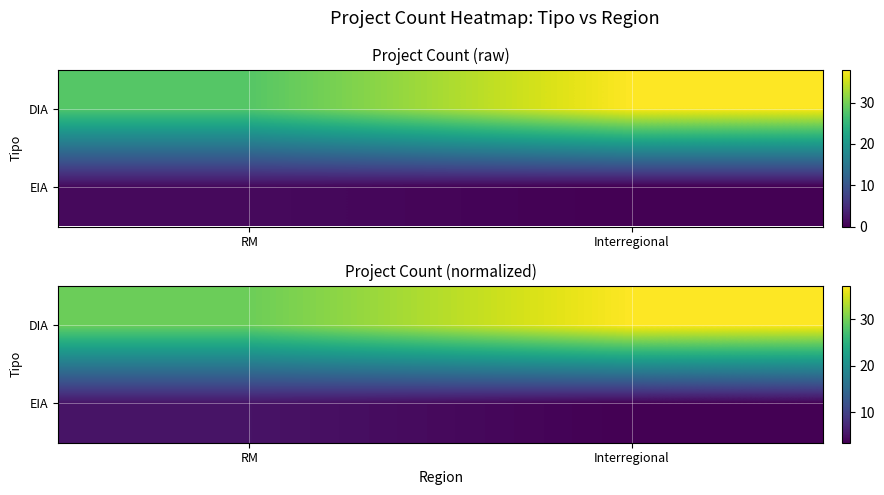

At how many categories does at least one series exceed 16?

2